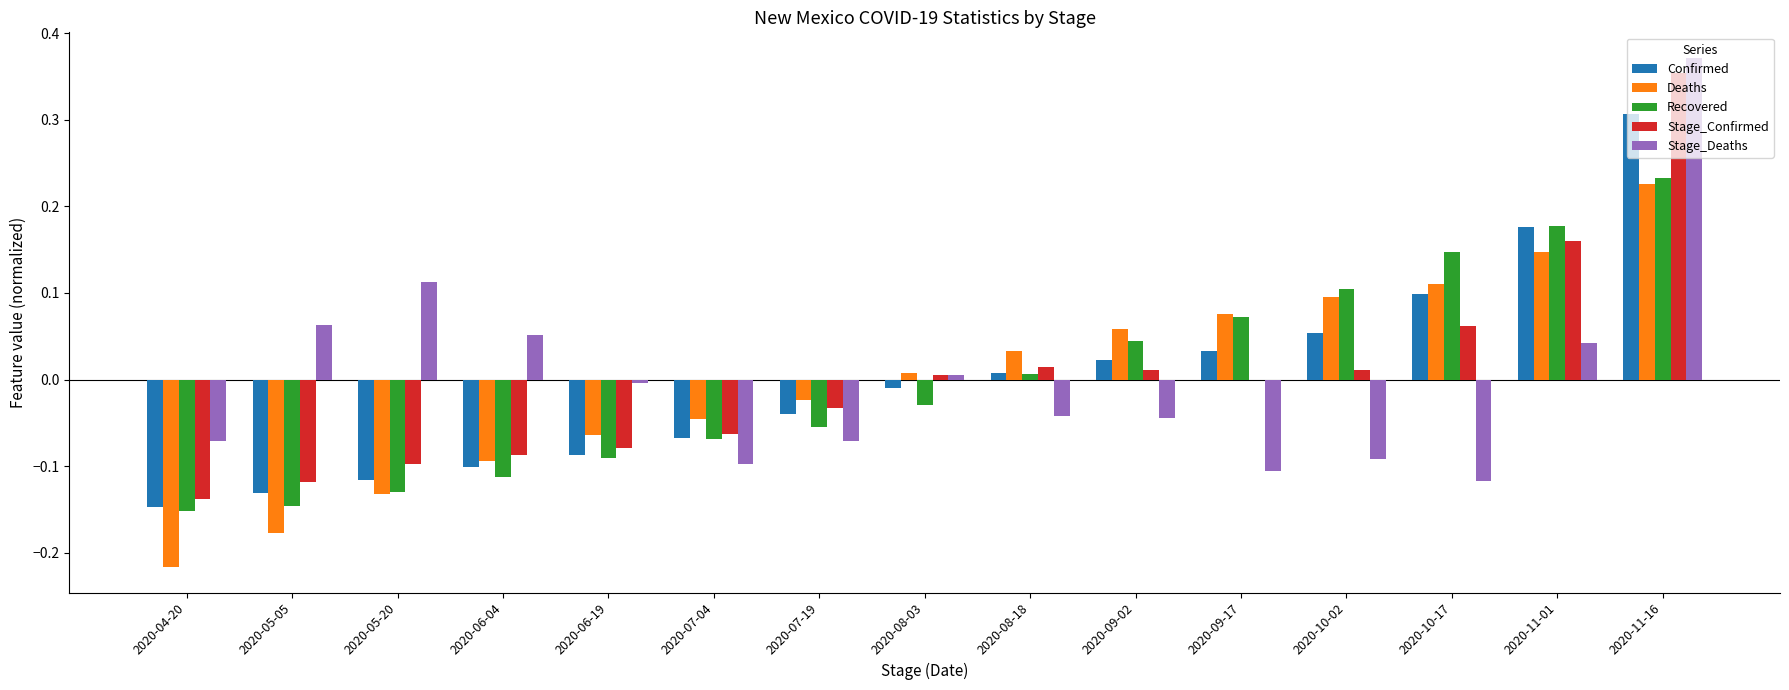

At which category is the sum across all series the highest?

2020-11-16